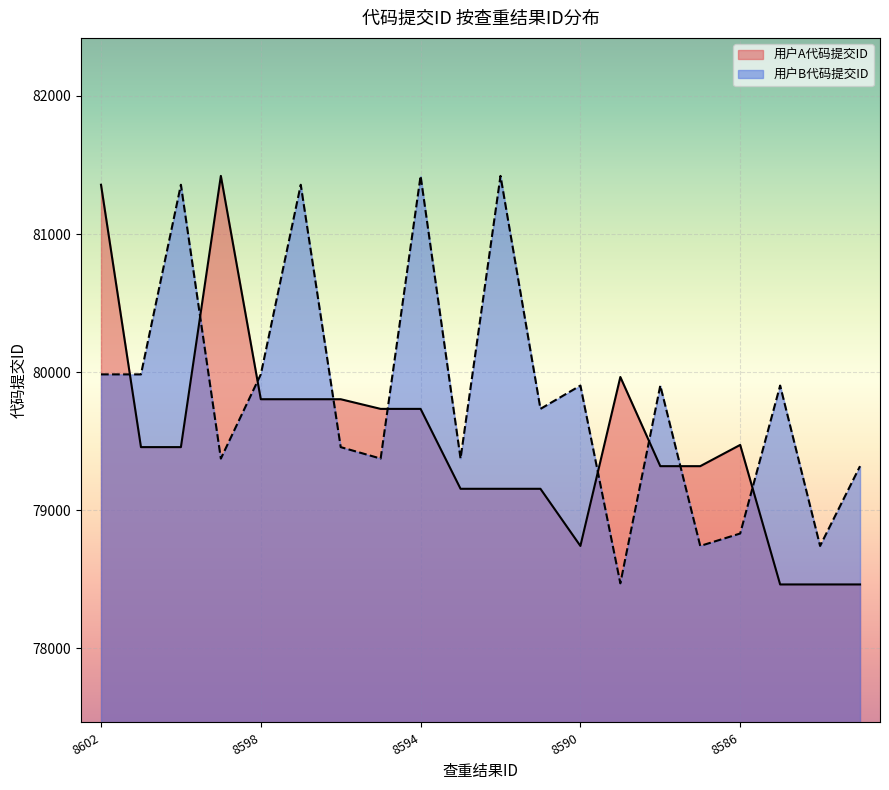

Between 8588 and 8586, which series saw the biggest shift?

用户B代码提交ID